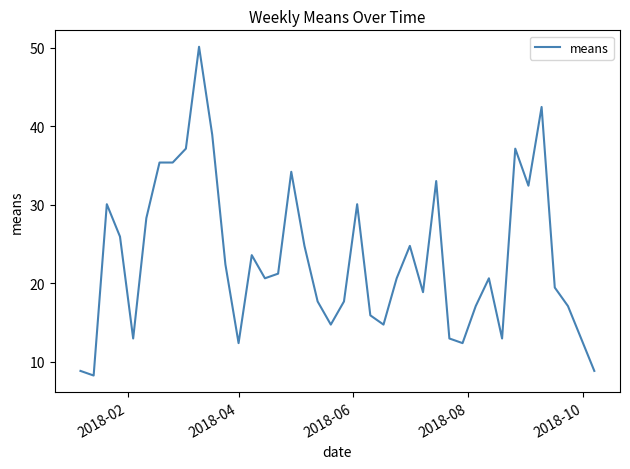

What is the difference between the maximum and minimum values?

41.9